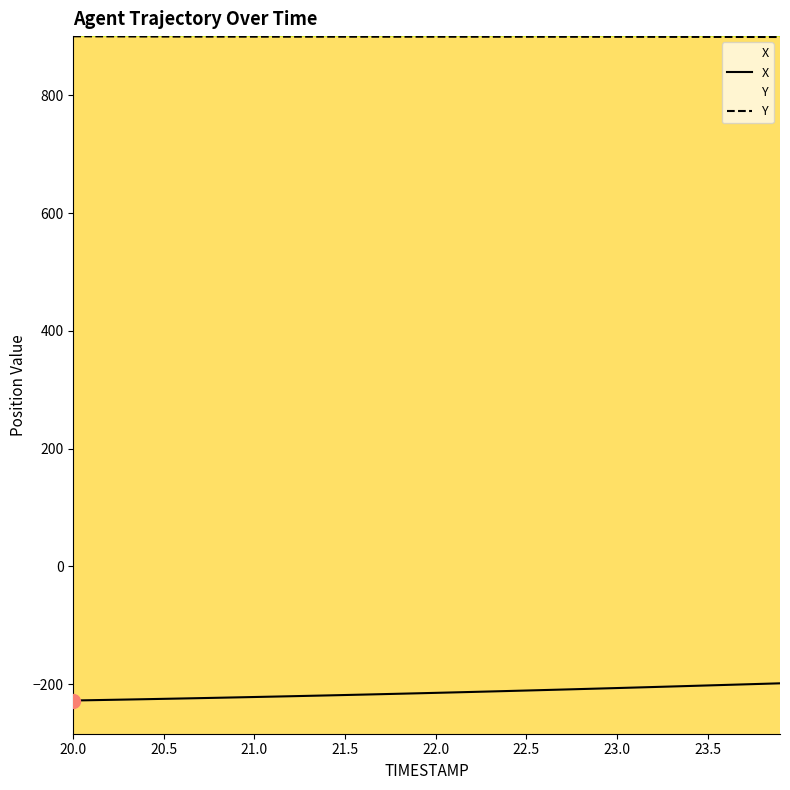

What is the value of the X point at the 31st from the left?

-206.7